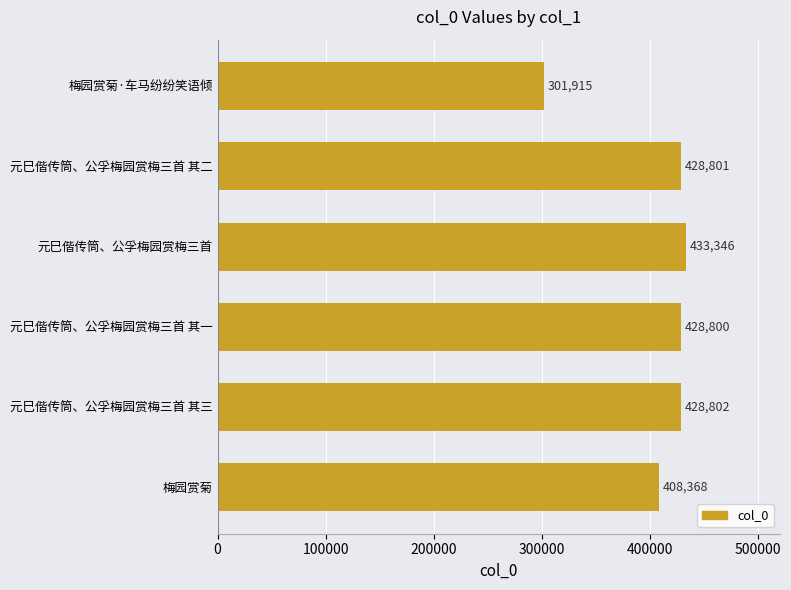

The value at 梅园赏菊 is 408368. True or false?

True